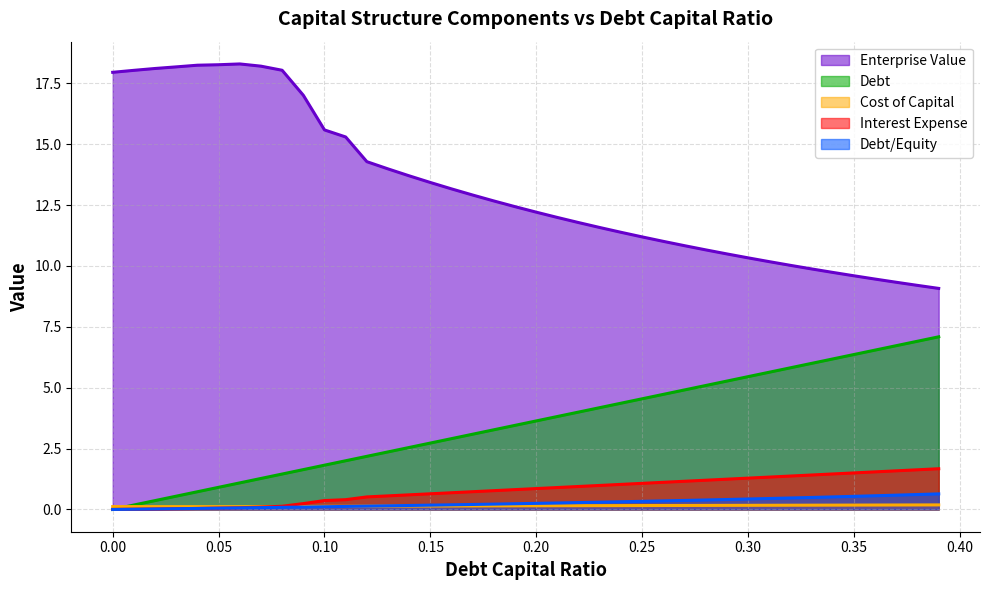

Which series has the widest spread of values?

Enterprise Value